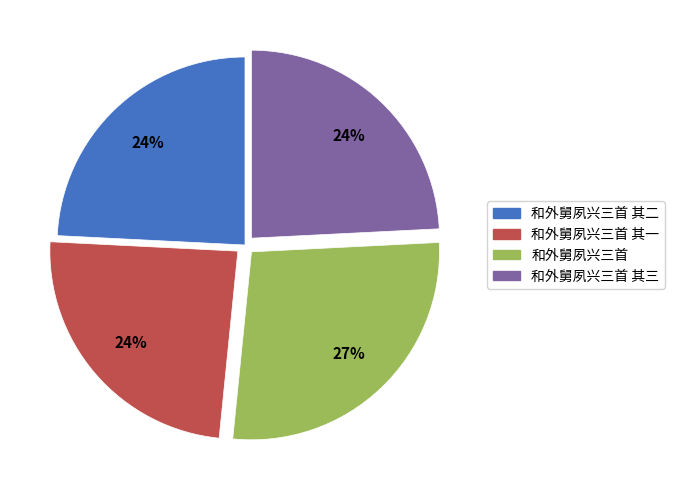

Does any single category account for the majority?

No